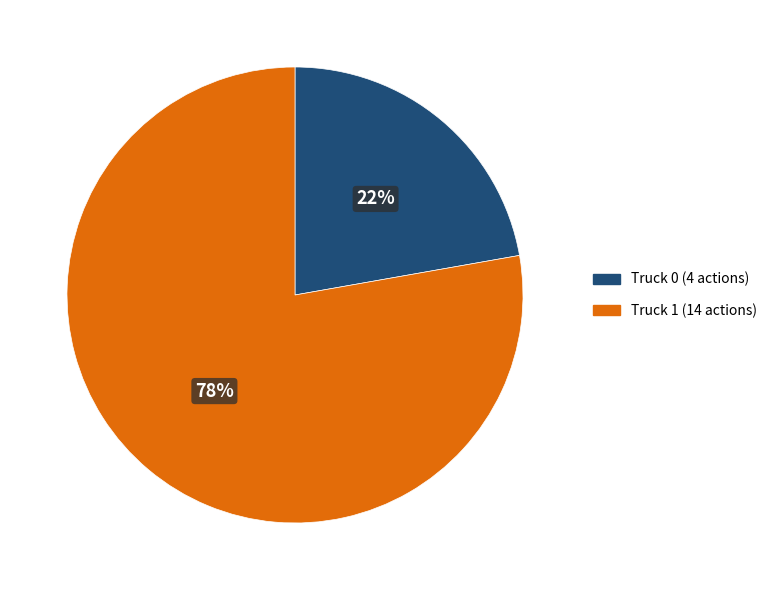

To the nearest percent, what is the average slice percentage?

50%